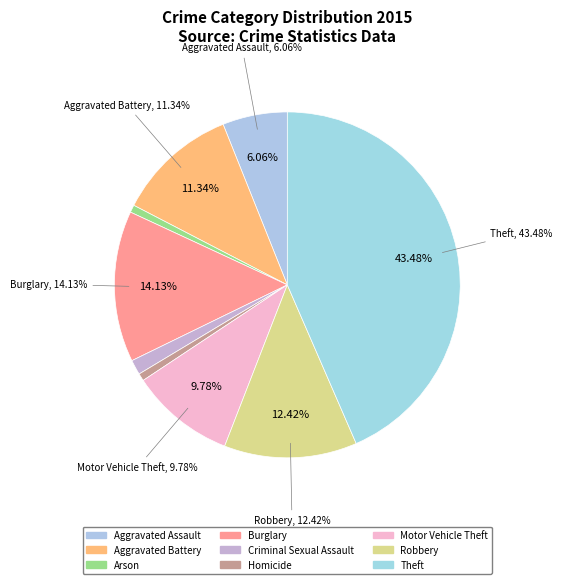

To the nearest percent, what portion does Homicide represent?

1%